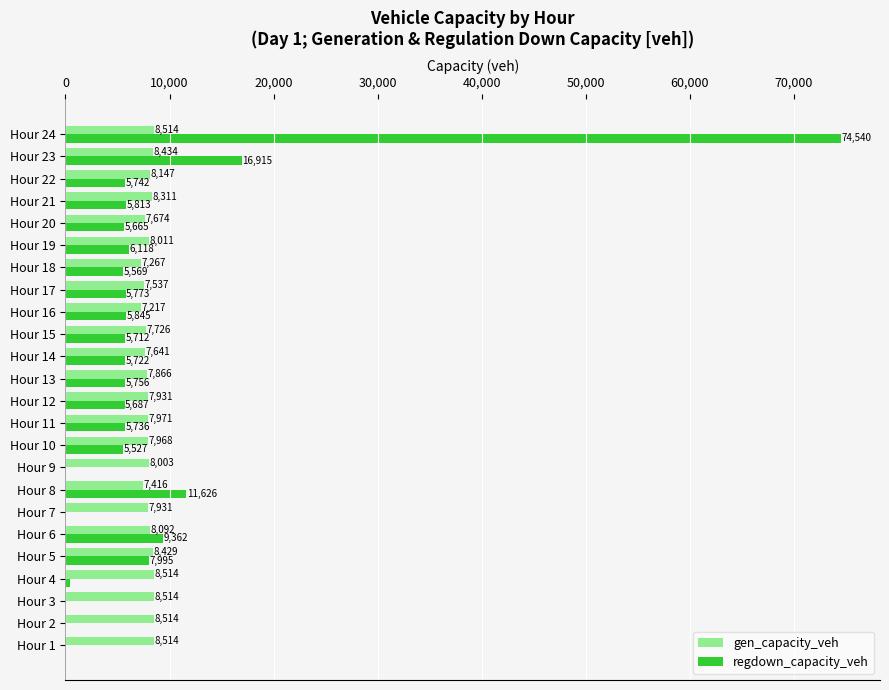

Which series changed the most between Hour 3 and Hour 15?

regdown_capacity_veh